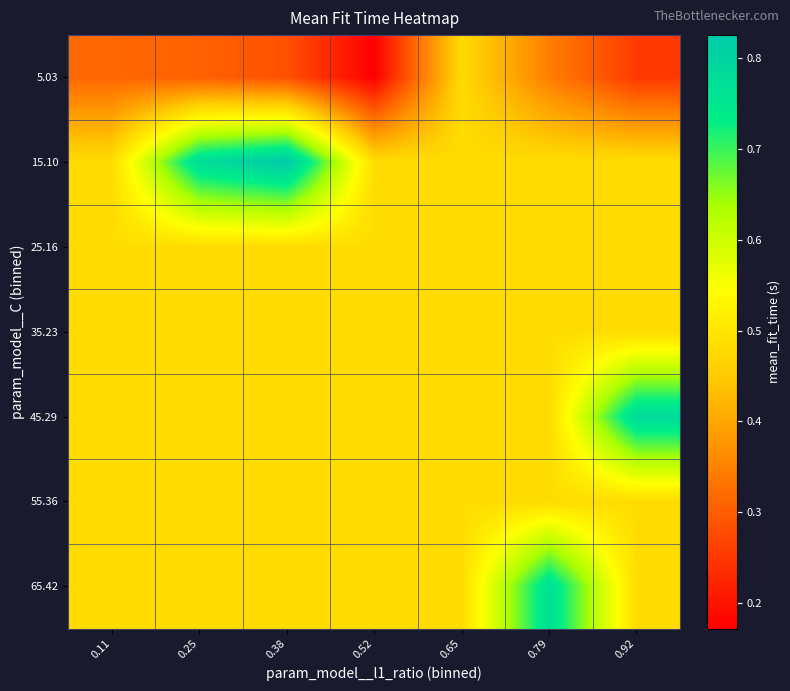

At which category does the chart reach its minimum across all series?

0.52